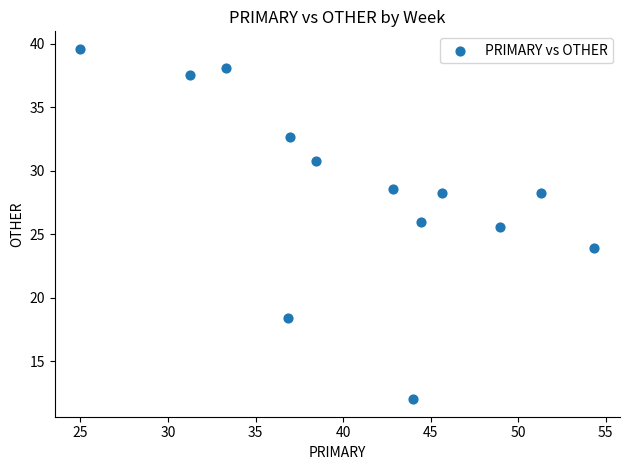

What Y value in the scatter plot is closest to 25?

25.5